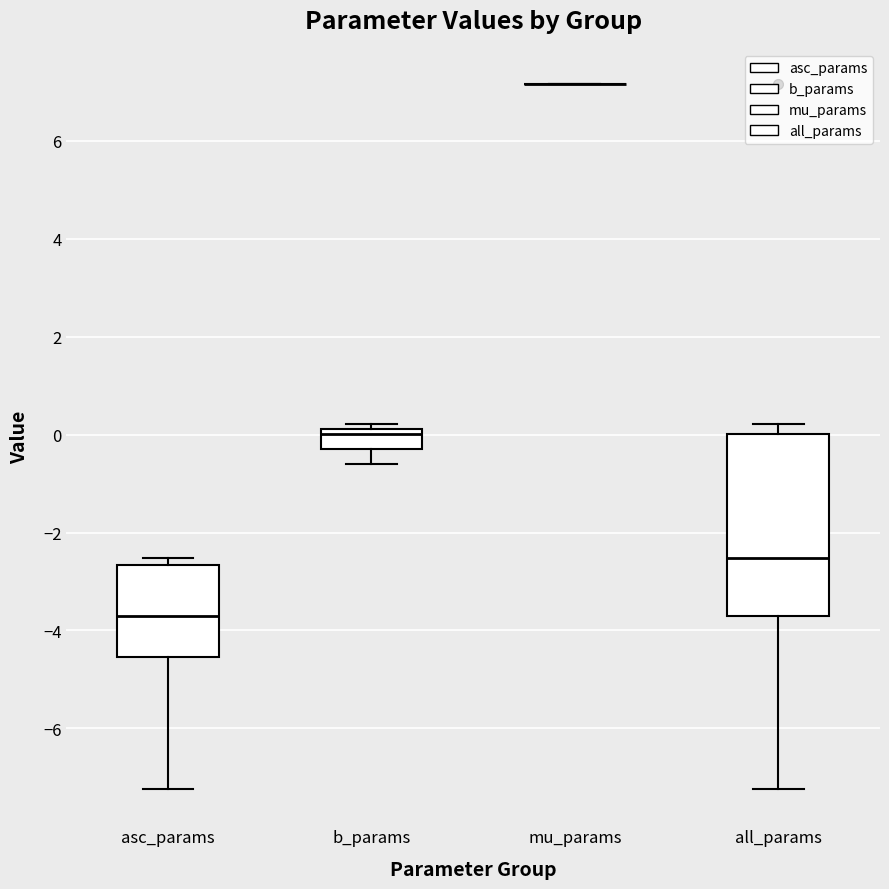

Reading left to right, read every box against the y-axis: the position of its median line, the range the box covers, and the ends of its whiskers. The values are not printed on the chart, so give them approximately, as read against the axis.

asc_params: median -3.8, box -4.6 to -2.6, whiskers -7.2 to -2.6 (just above the box's upper edge)
b_params: median 0.0, box -0.4 to 0.2, whiskers -0.6 to 0.2 (just above the box's upper edge)
mu_params: box collapsed to a line at 7.2, whiskers 7.2 to 7.2
all_params: median -2.6, box -3.8 to 0.0, whiskers -7.2 to 0.2